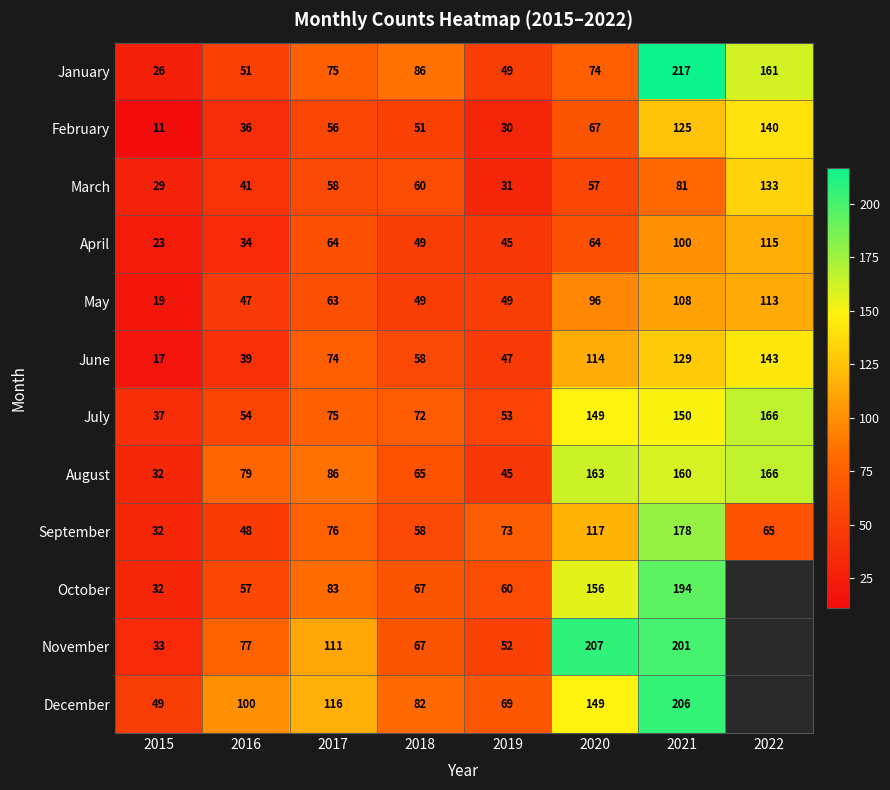

List the labels in order of July value, largest first.

2022, 2021, 2020, 2017, 2018, 2016, 2019, 2015